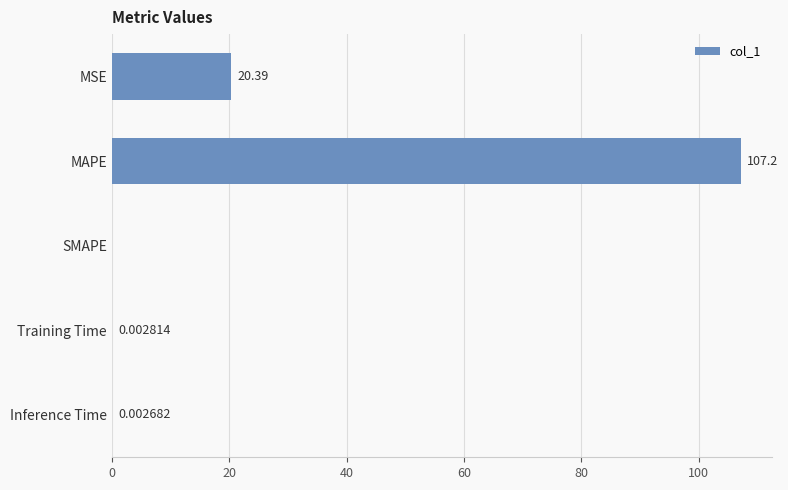

What is the greatest value displayed?

107.2